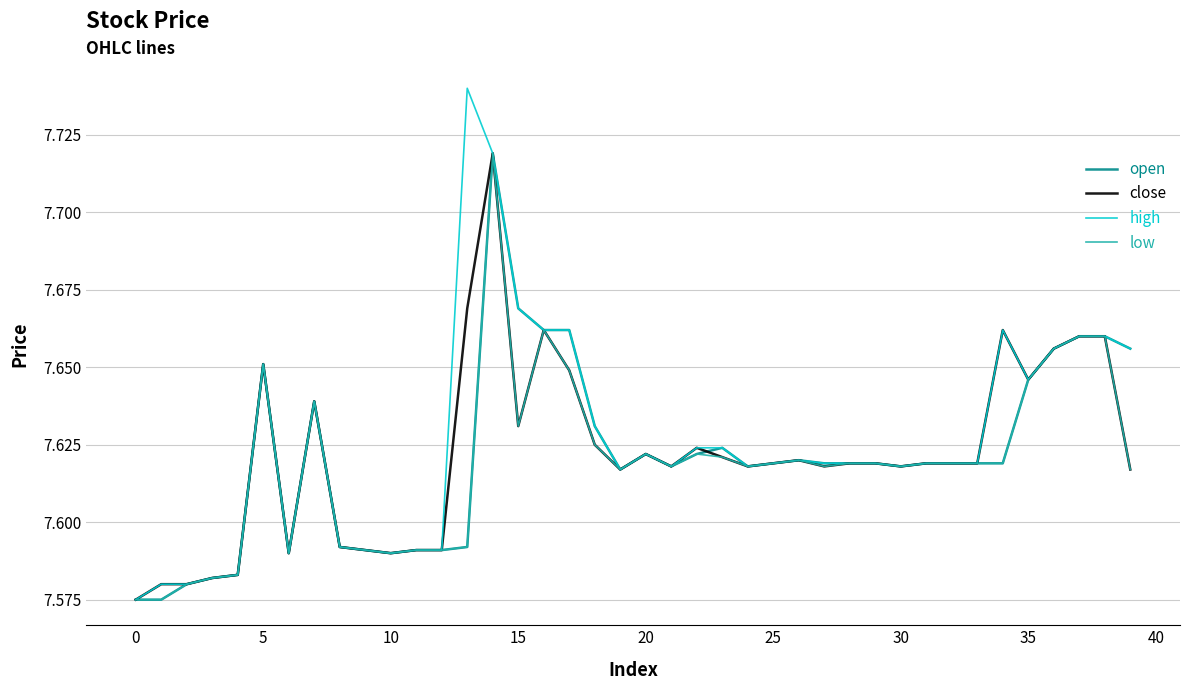

Which series has the widest spread of values?

high